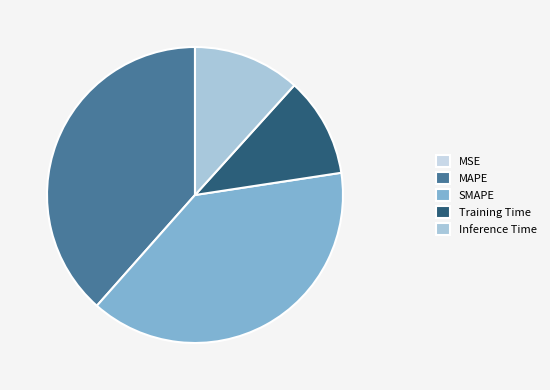

Count the number of slices in the pie.

5